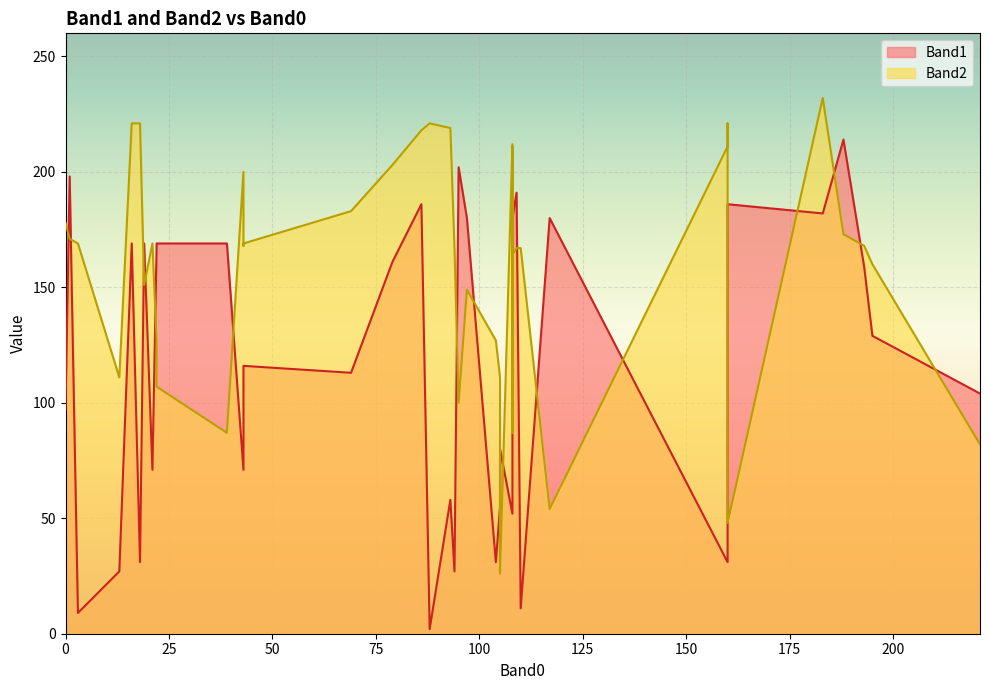

True or false: Band1 and Band2 intersect in this chart.

True